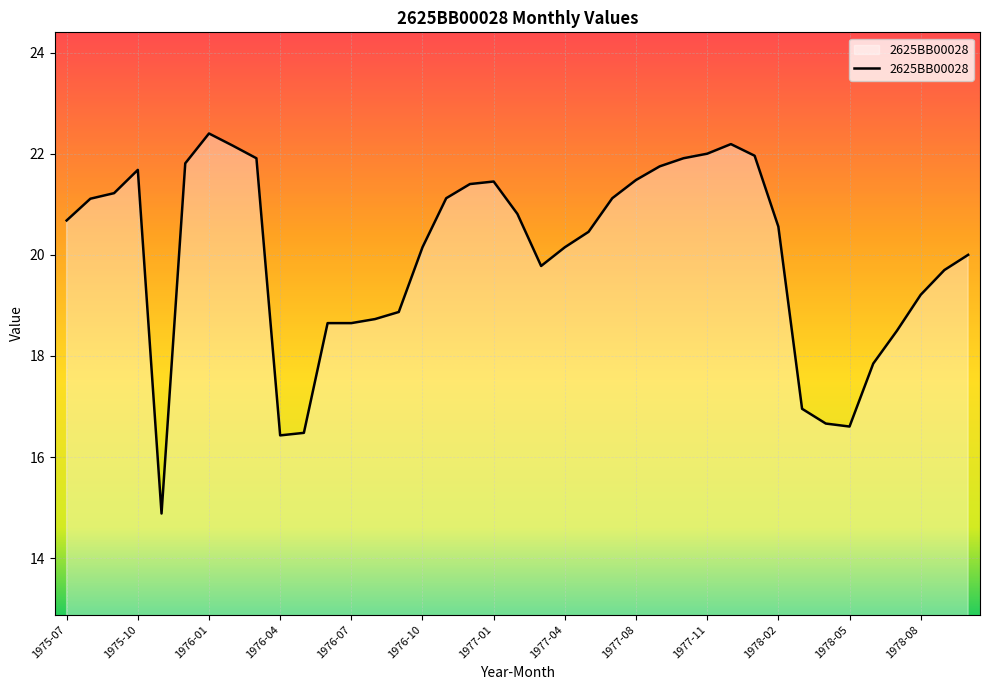

What is the smallest value displayed?

14.9